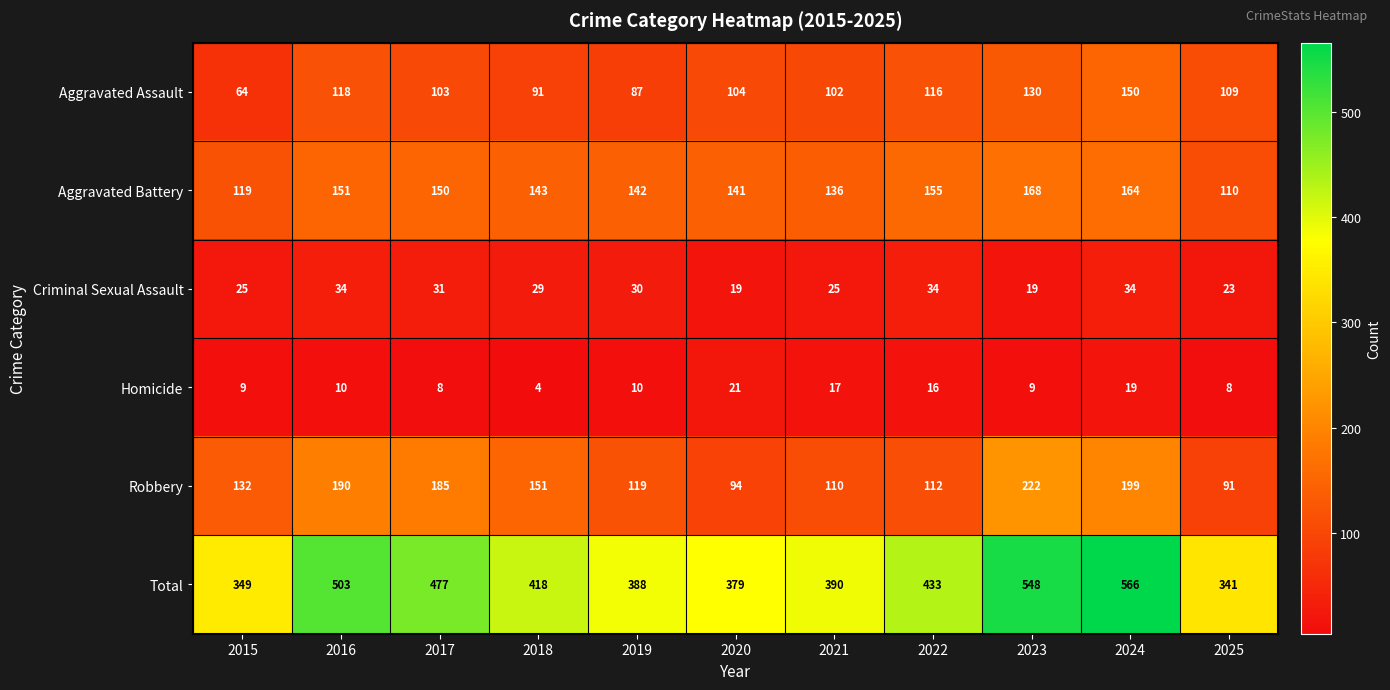

Between 2016 and 2019, which series saw the biggest shift?

Total